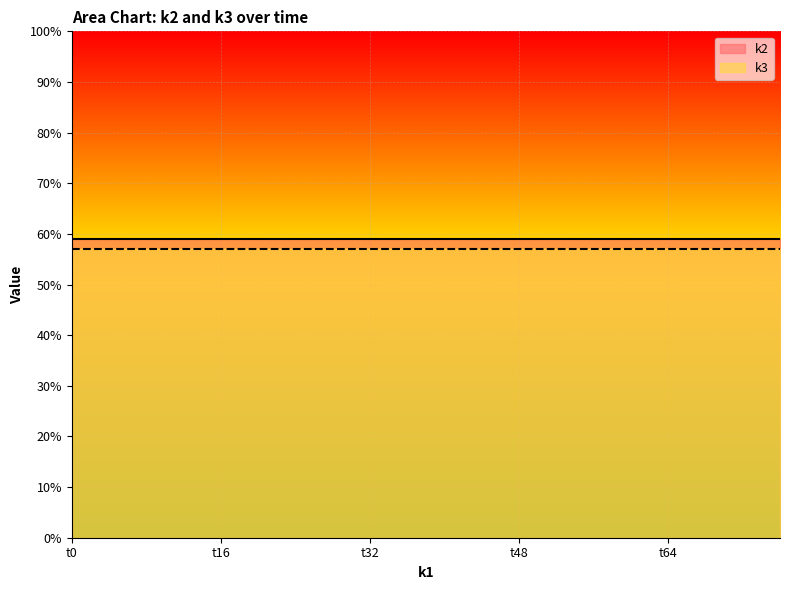

The value of k2 at t64 is 59. True or false?

True